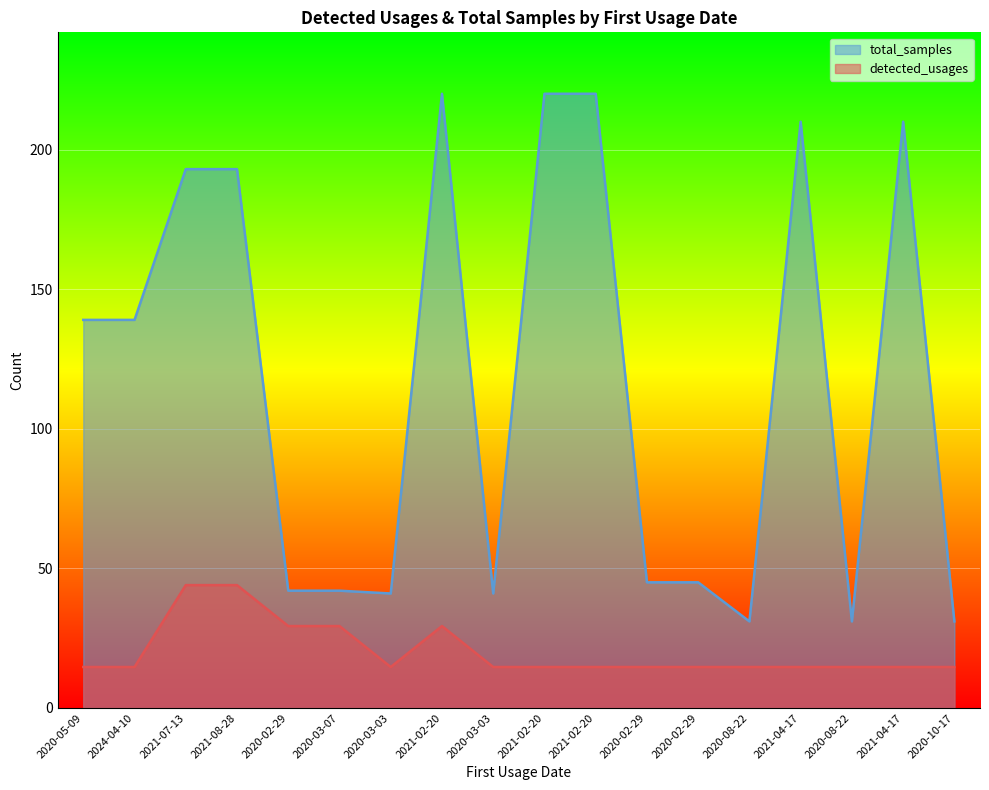

At which category does detected_usages reach its first local valley?

2020-03-03